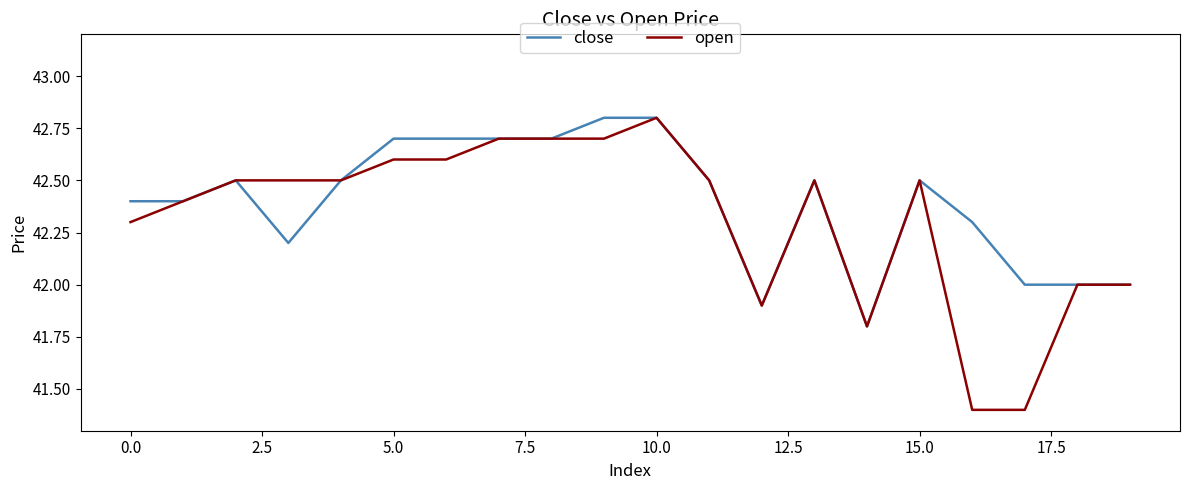

Which series has the largest total across all categories?

close